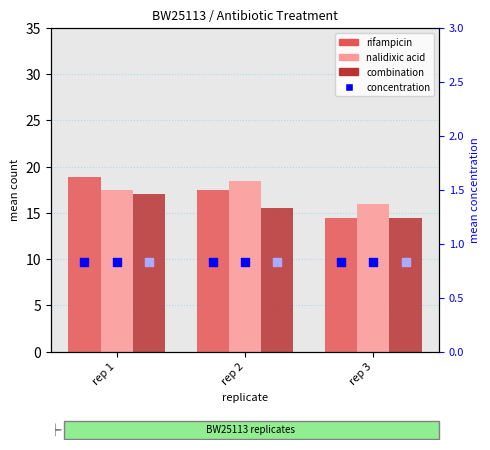

Which series reaches the minimum Y coordinate?

conc (rifampicin)